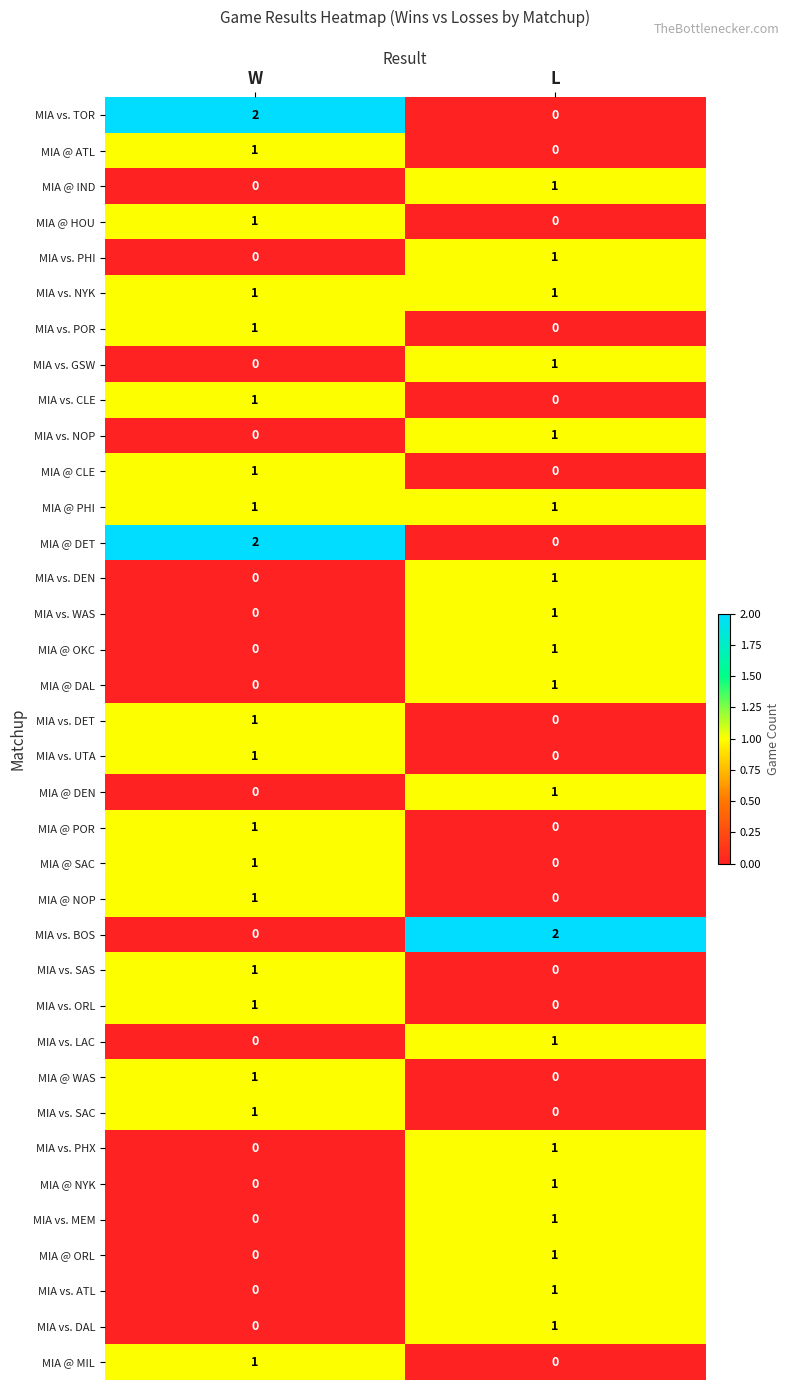

True or false: MIA @ OKC has a value of 0 at W.

True